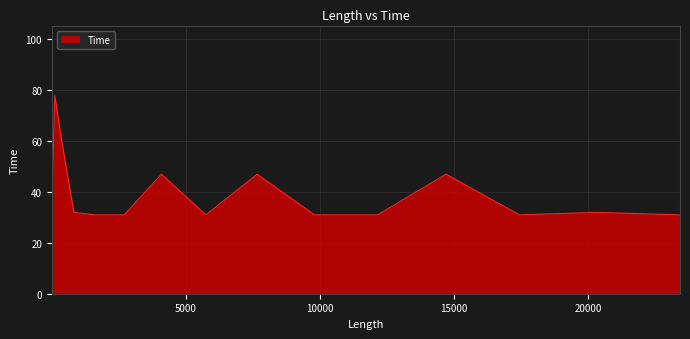

Reading left to right, extract all data points from this chart.

78	32	47	62	47	47	78	62	32	31	31	47	31	47	31	31	47	31	32	31